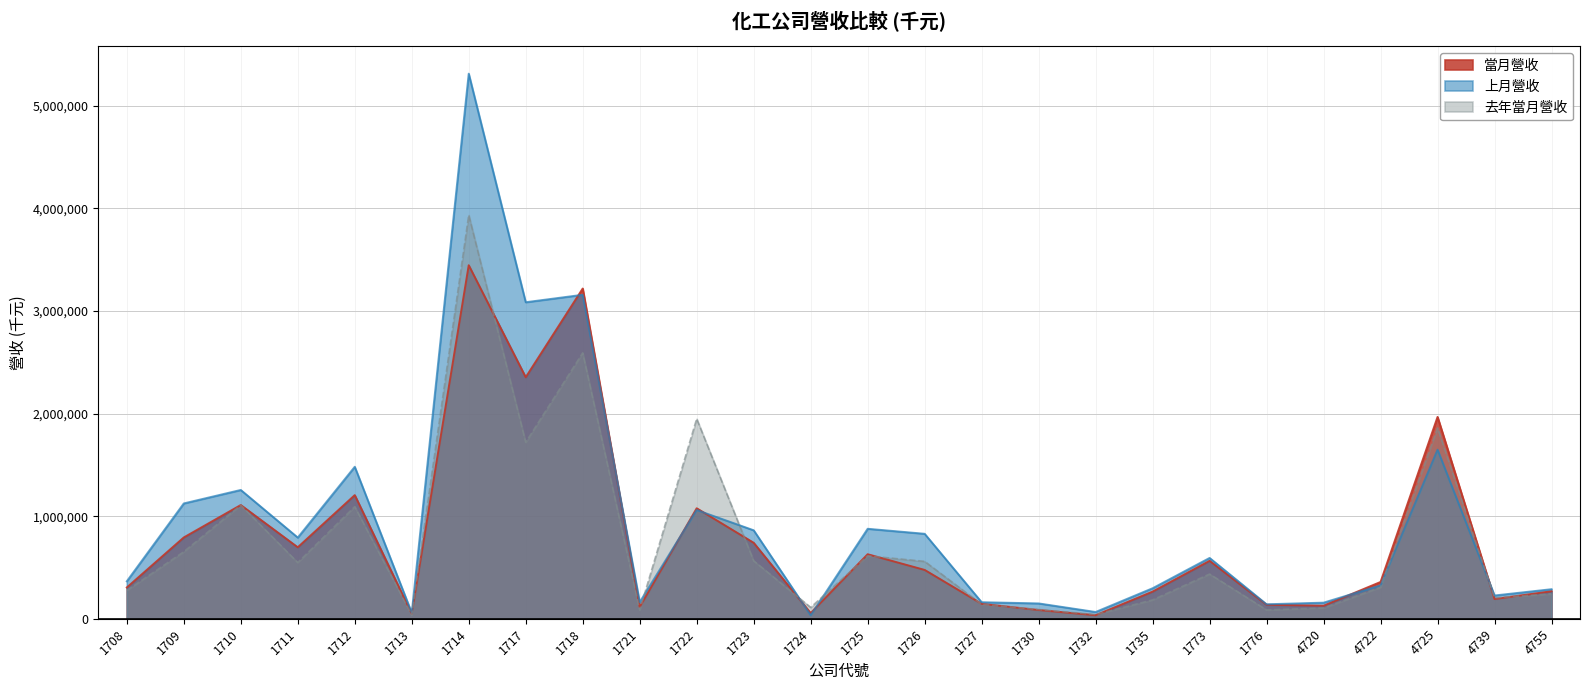

Reading left to right, list all the values displayed in this chart.

當月營收: 305374	793049	1109006	697287	1205602	49501	3445945	2354230	3218865	114953	1077458	741066	55849	629615	476635	146218	85899	35089	265268	565262	136787	127710	359198	1967535	192840	268650
上月營收: 365892	1124683	1256013	791973	1481838	58735	5312969	3085406	3158043	162699	1060483	863026	34785	877642	828847	162001	150263	66724	298119	593444	141807	157661	326367	1648559	227454	288768
去年當月營收: 276600	654090	1108045	548594	1093611	37622	3935212	1720338	2591952	84963	1950004	565580	111370	614250	559799	141259	90634	41641	184688	436651	86882	105603	307971	1860130	205119	243180